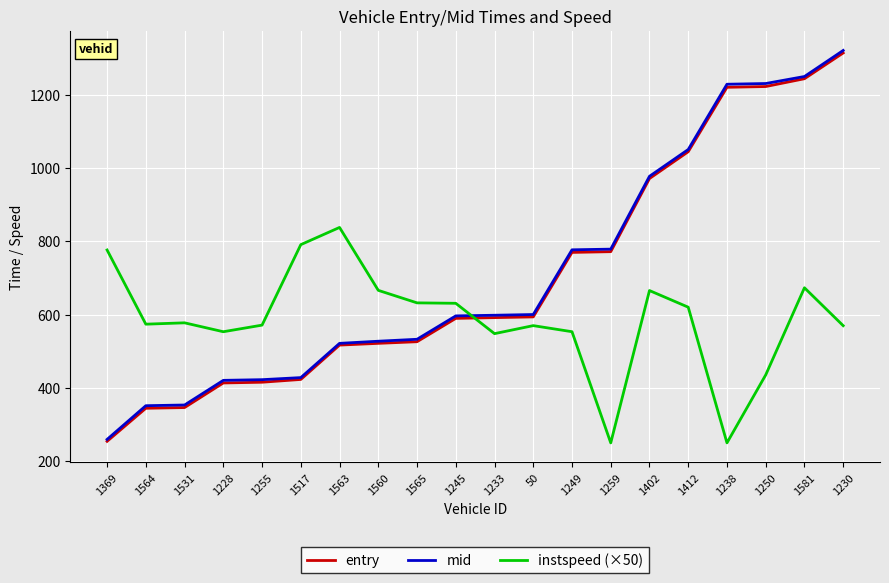

What is the difference between the highest and lowest values at 1230?

750.6